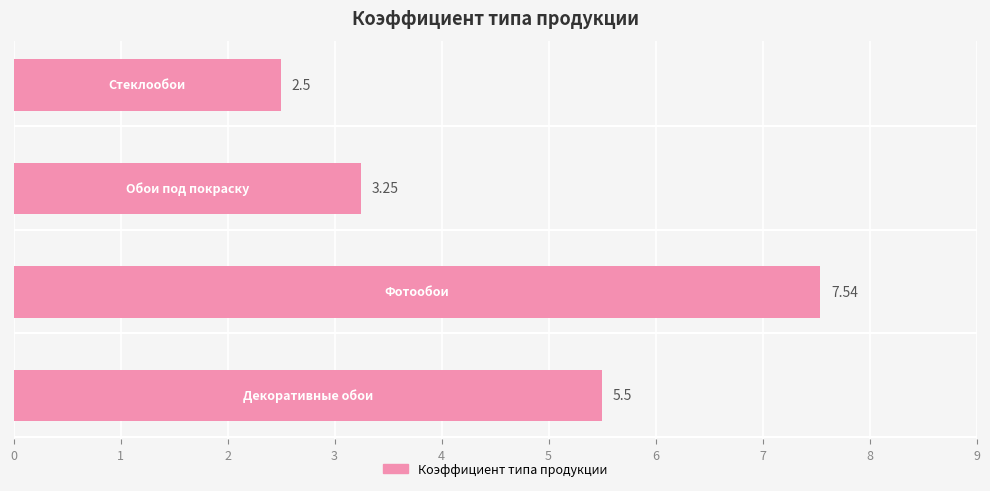

What is the difference between the maximum and minimum values?

5.0